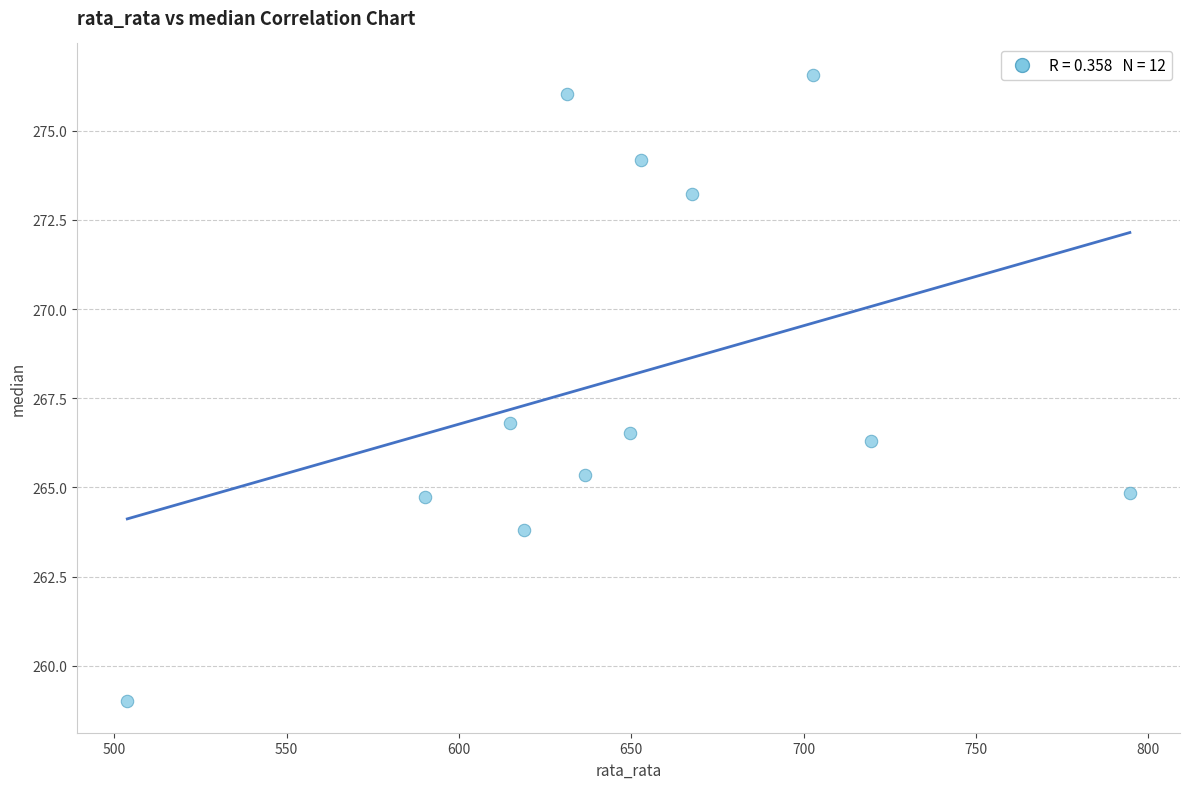

What Y value in the scatter plot is closest to 267?

266.8